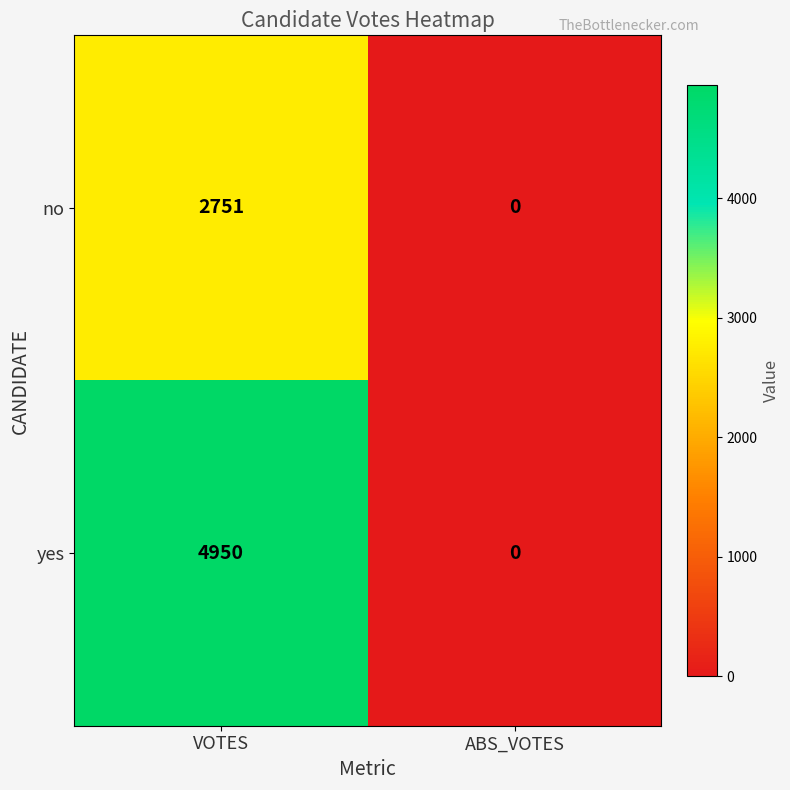

What is the average value of the yes series?

2475